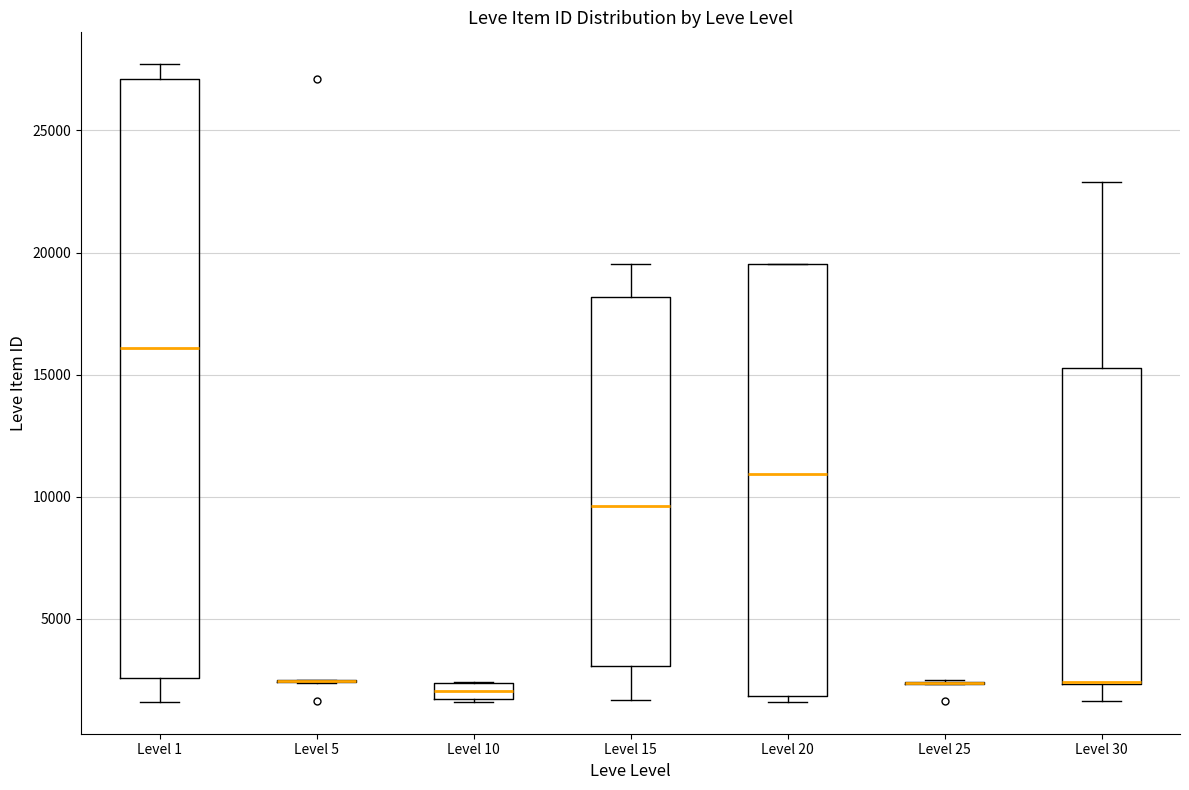

Which box is the tallest, from its lower edge to its upper edge?

Level 1